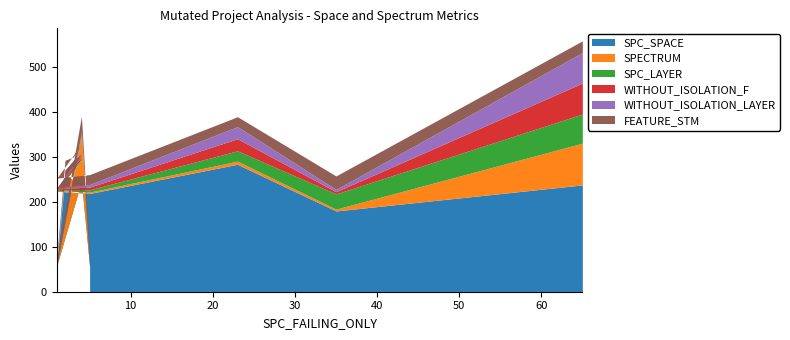

Which series has the widest spread of values?

SPC_SPACE